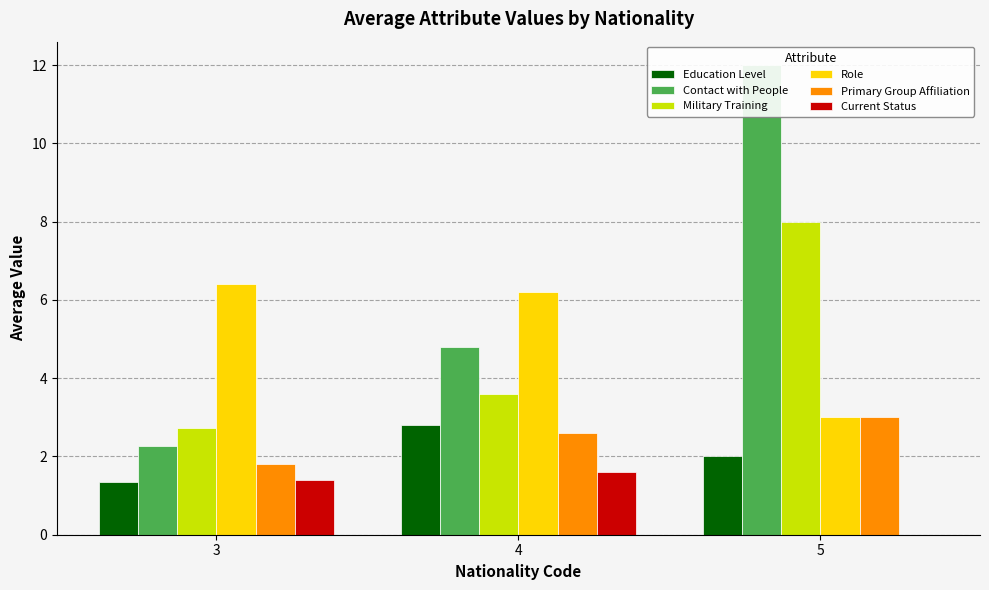

The Education Level series shows 1.7 at 4. True or false?

False